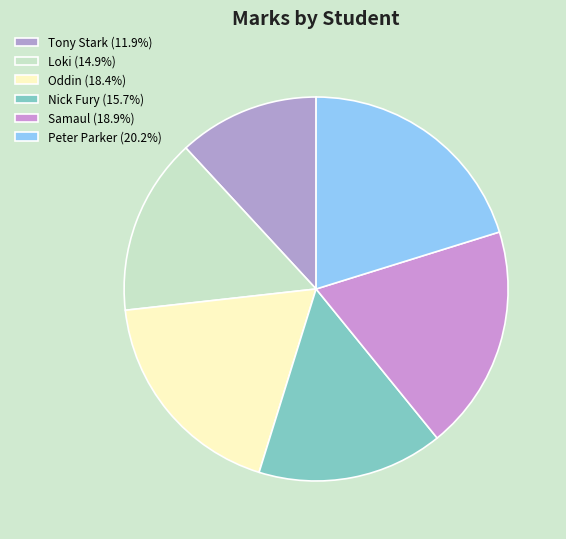

Is Loki the majority of the pie?

No